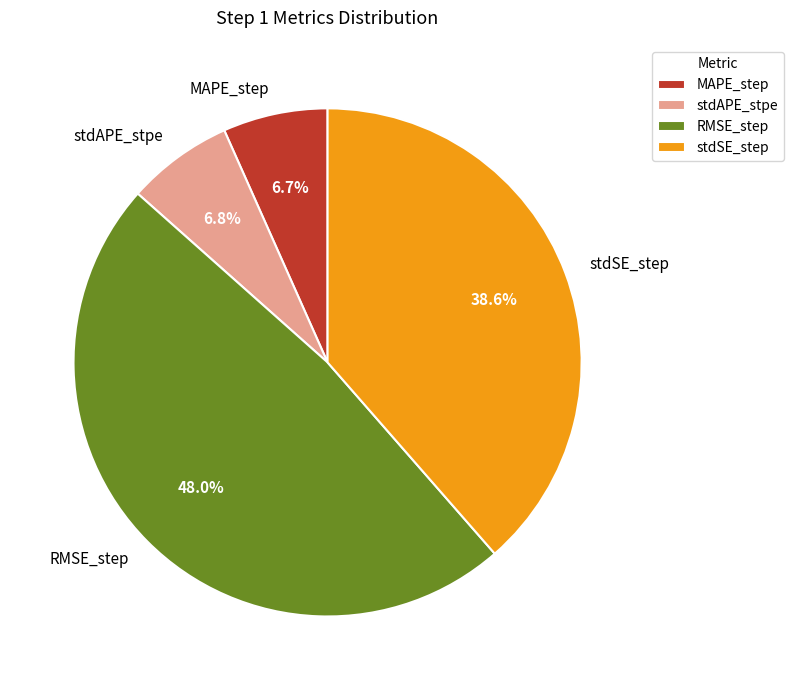

What portion of the pie excludes MAPE_step?

93.3%